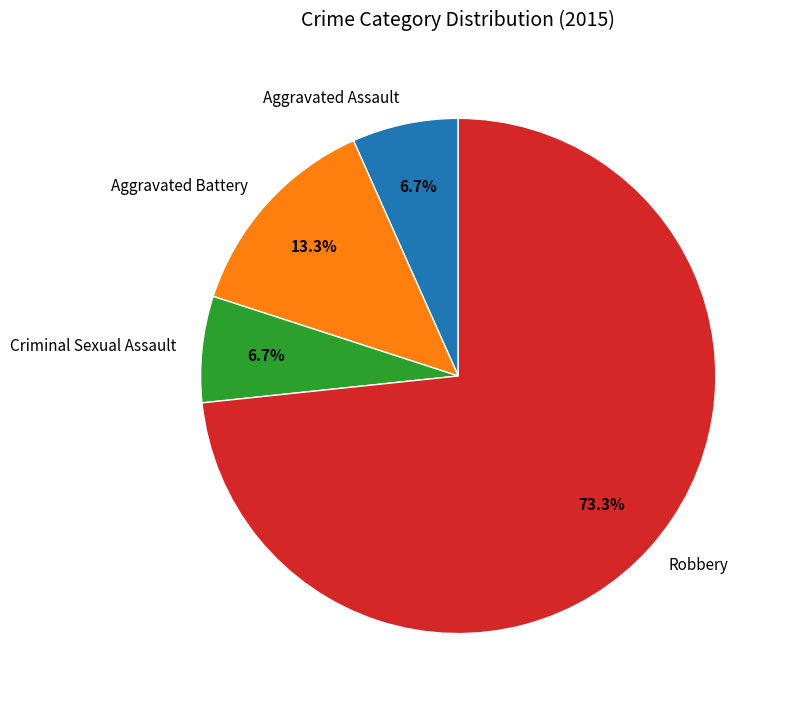

How many slices are in this pie chart?

4